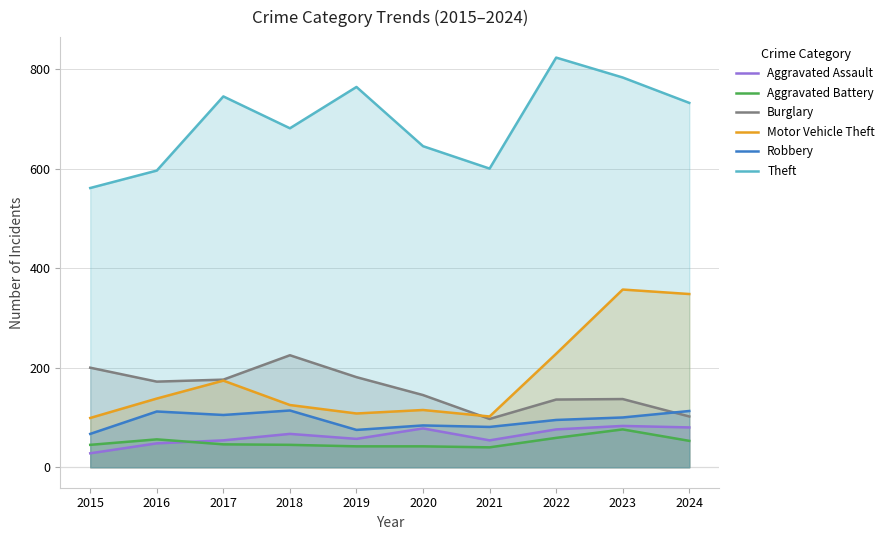

What is the value of the Motor Vehicle Theft point at the 1st from the left?

99